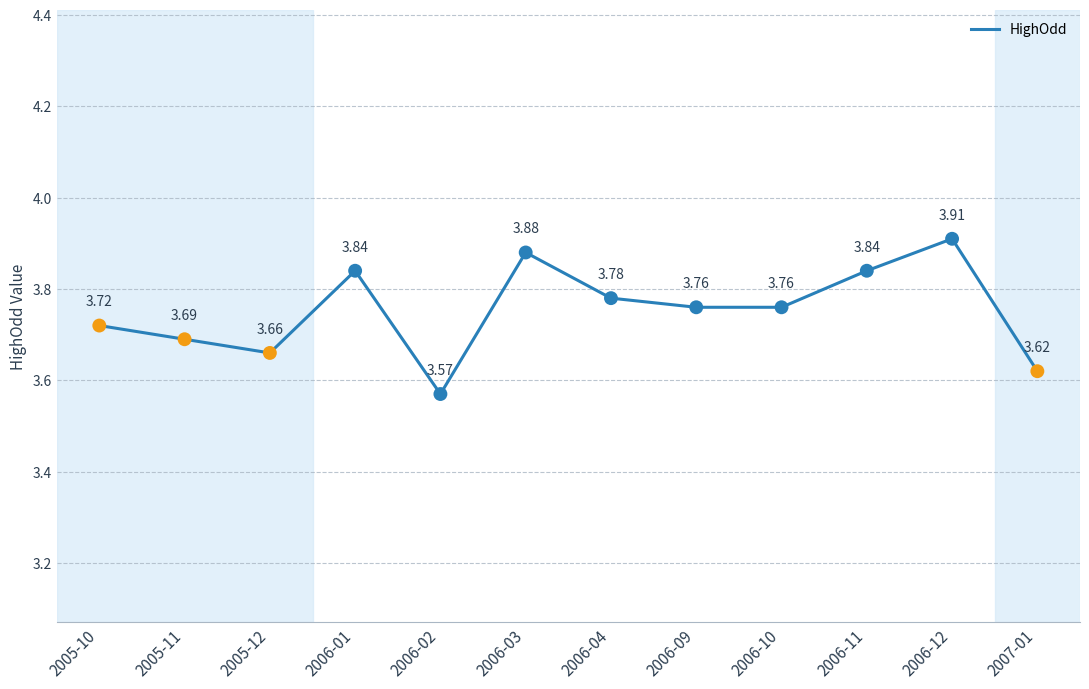

Approximately how many times larger is the value at 2006-12 compared to 2006-09?

1.0